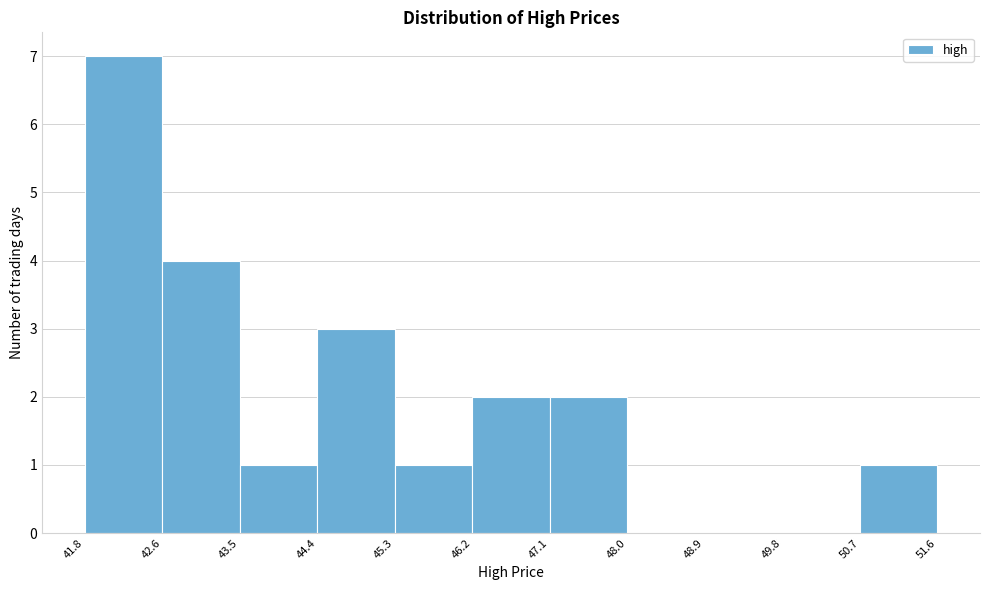

Reading left to right, transcribe this chart: for each bar, give the range it covers on the x-axis and its height. The values are not printed on the chart, so give them approximately, as read against the axis.

41.8 to 42.6: 7
42.6 to 43.5: 4
43.5 to 44.4: 1
44.4 to 45.3: 3
45.3 to 46.2: 1
46.2 to 47.1: 2
47.1 to 48.0: 2
48.0 to 48.9: 0
48.9 to 49.8: 0
49.8 to 50.7: 0
50.7 to 51.6: 1